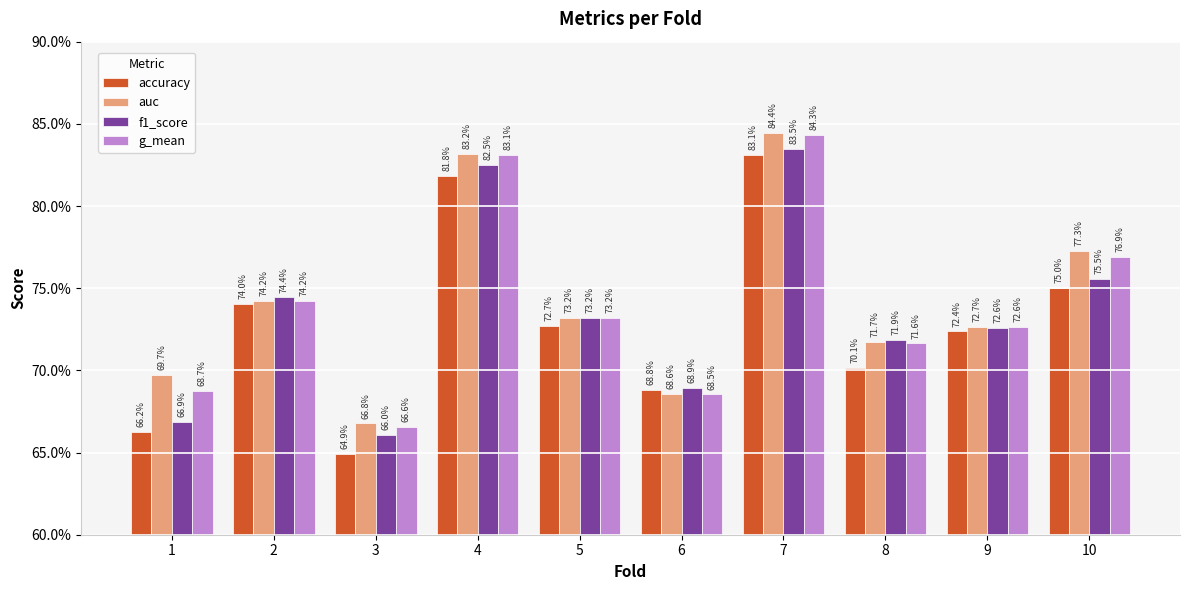

Reading left to right, what are all the values shown in this chart?

accuracy: 1=0.7	2=0.7	3=0.6	4=0.8	5=0.7	6=0.7	7=0.8	8=0.7	9=0.7	10=0.8
auc: 1=0.7	2=0.7	3=0.7	4=0.8	5=0.7	6=0.7	7=0.8	8=0.7	9=0.7	10=0.8
f1_score: 1=0.7	2=0.7	3=0.7	4=0.8	5=0.7	6=0.7	7=0.8	8=0.7	9=0.7	10=0.8
g_mean: 1=0.7	2=0.7	3=0.7	4=0.8	5=0.7	6=0.7	7=0.8	8=0.7	9=0.7	10=0.8